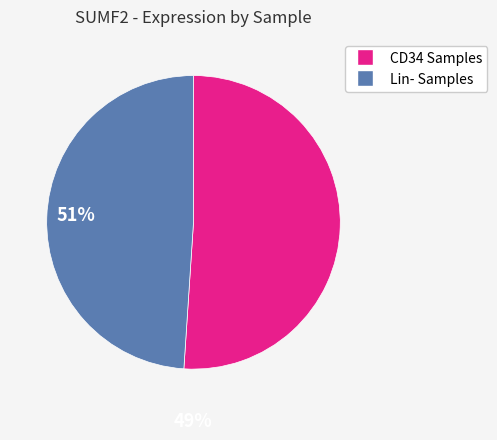

Is there any slice that represents more than half of the pie?

Yes